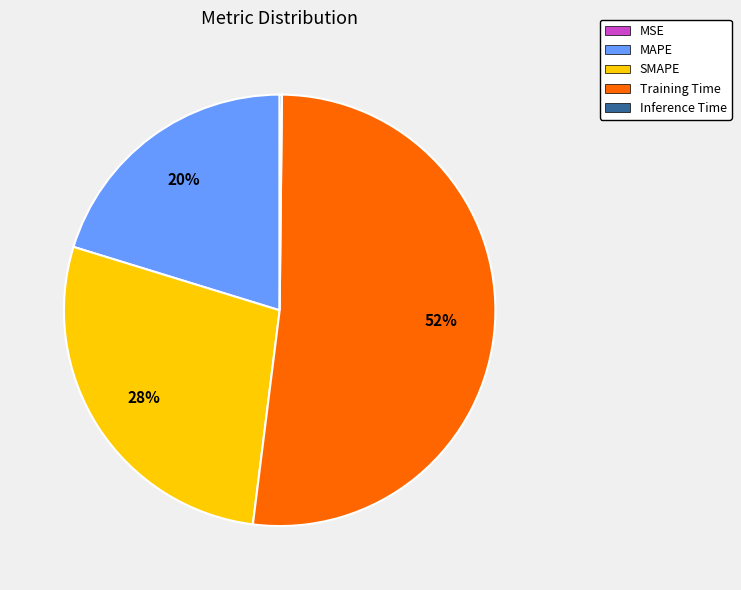

To the nearest percent, what is the difference between the largest and smallest slice percentages?

52%